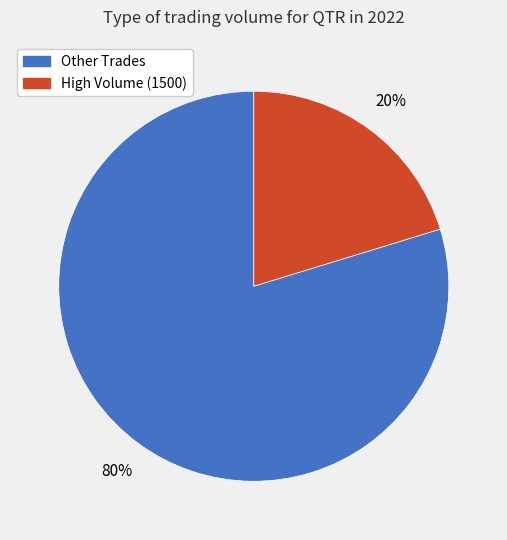

To the nearest percent, what is the average slice percentage?

50%